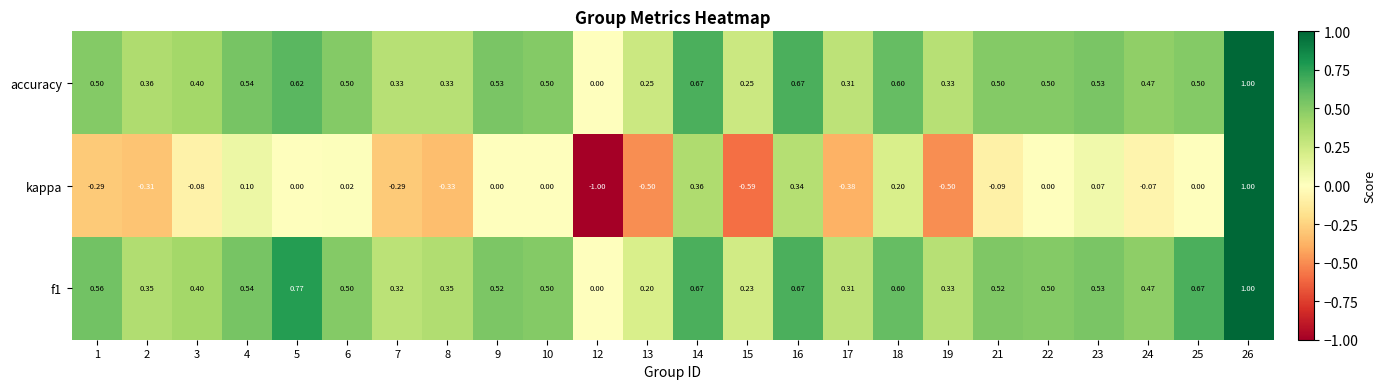

Is the value of accuracy at 12 greater than the value of kappa at 12?

Yes